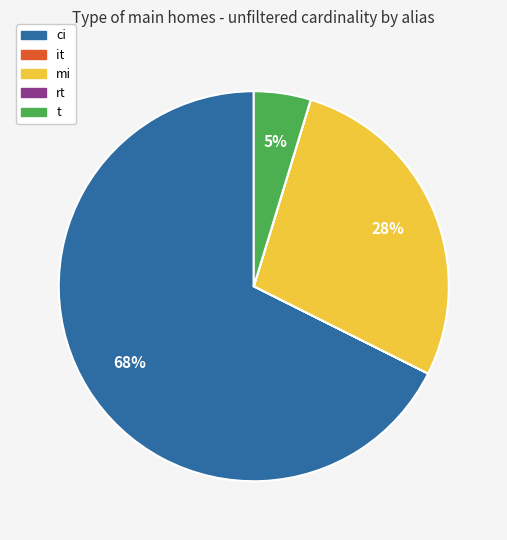

Which slice represents more than half of the pie?

ci